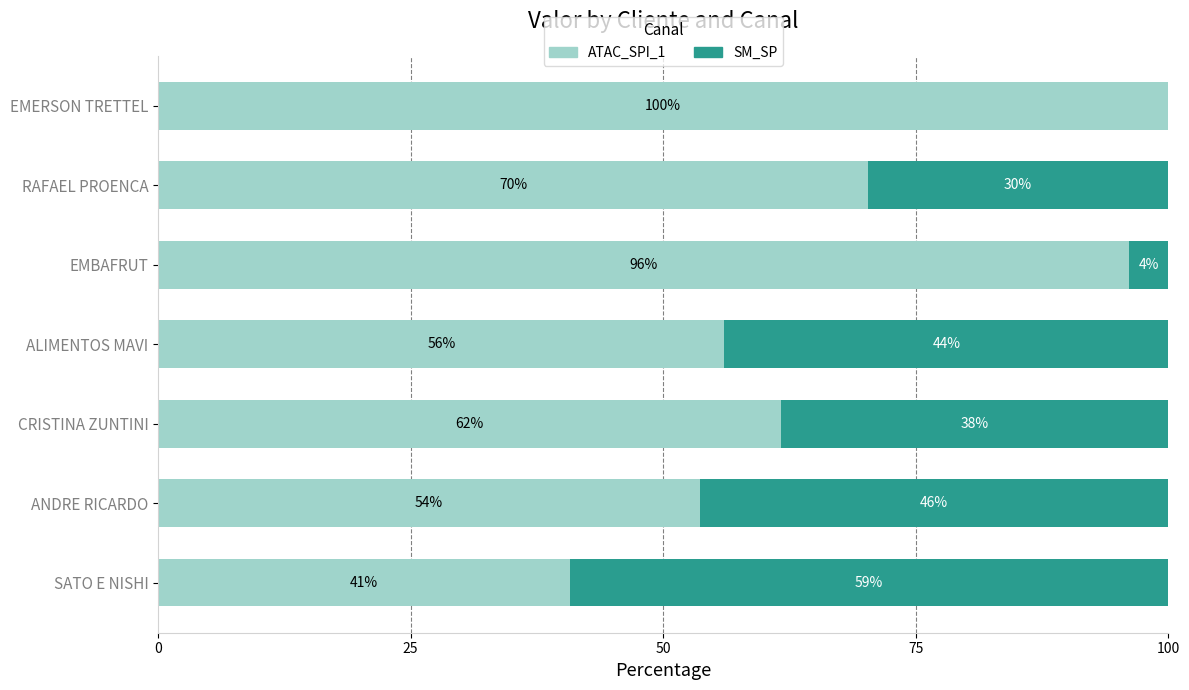

What are all the series names shown in the legend?

ATAC_SPI_1, SM_SP